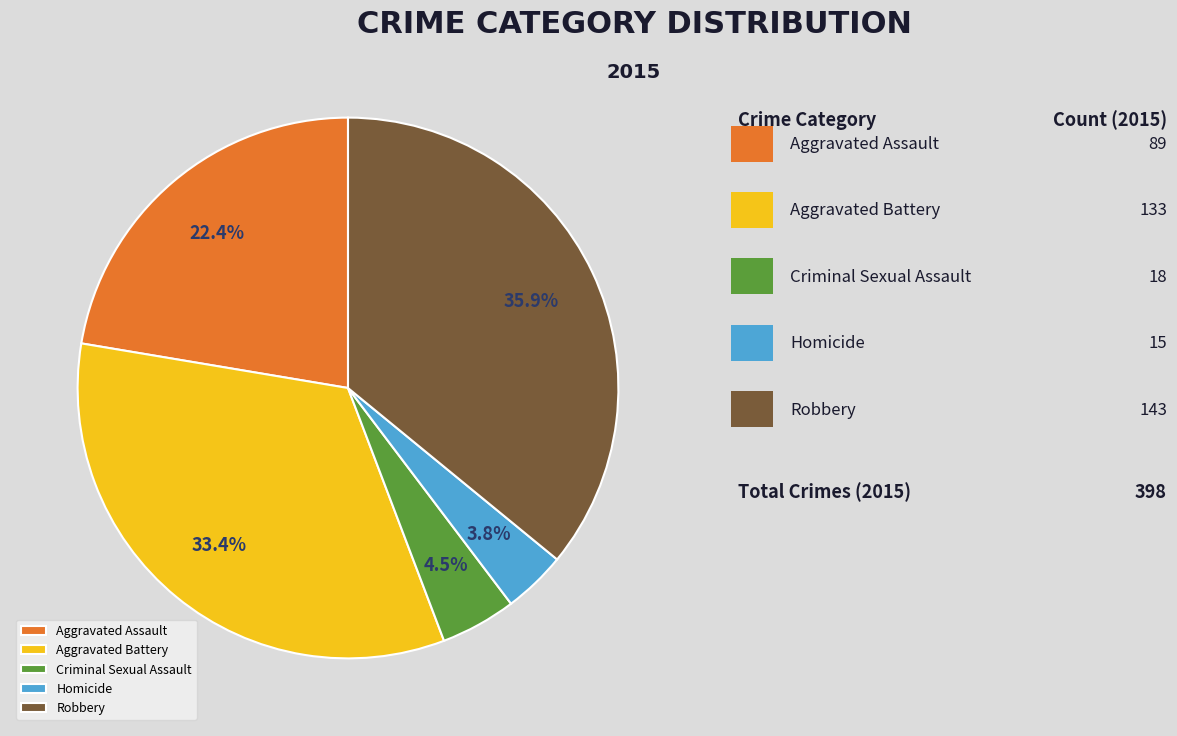

Is there a majority slice in this chart?

No